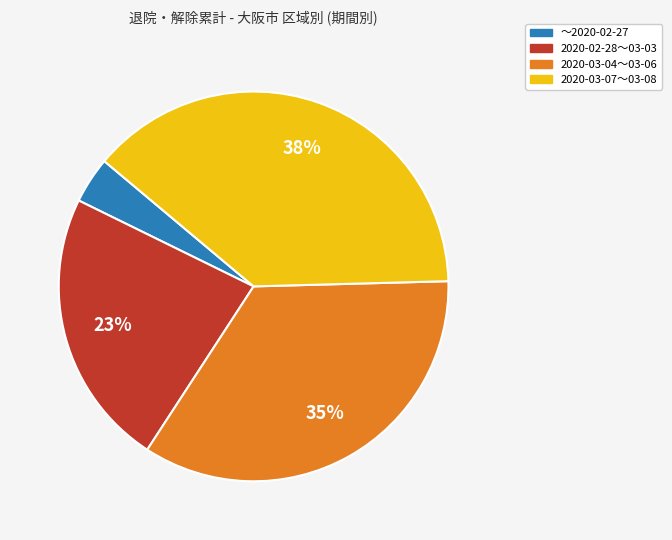

To the nearest percent, what is the average slice percentage?

25%